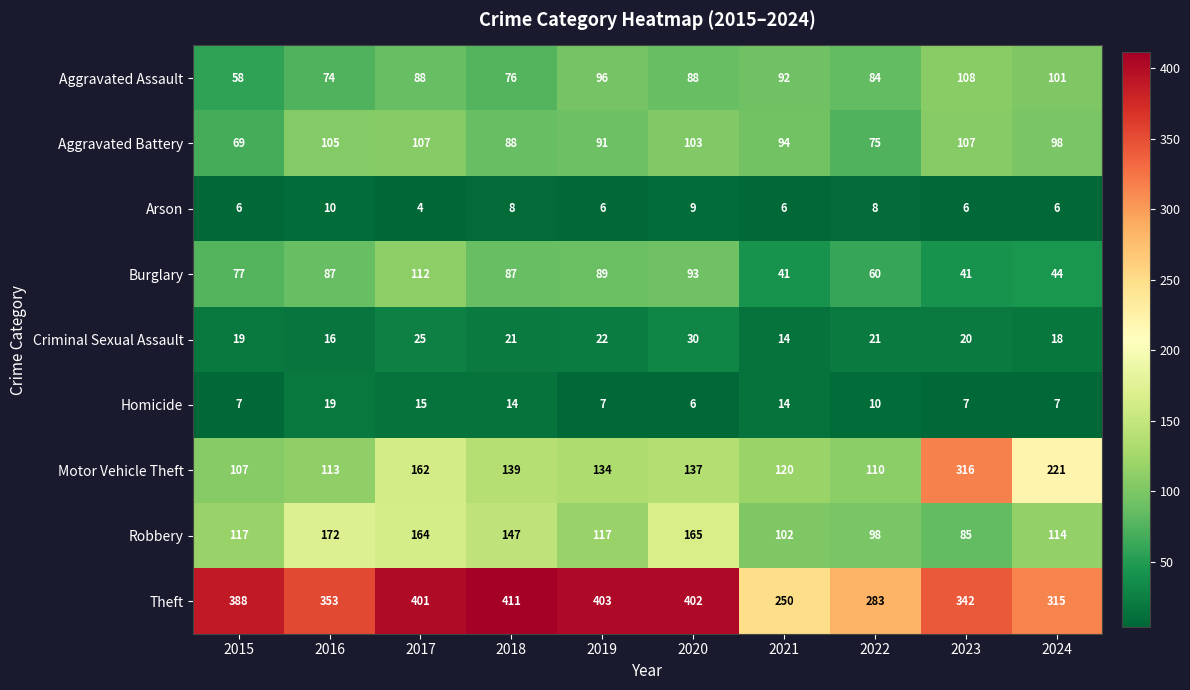

At which category does the chart reach its peak across all series?

2018